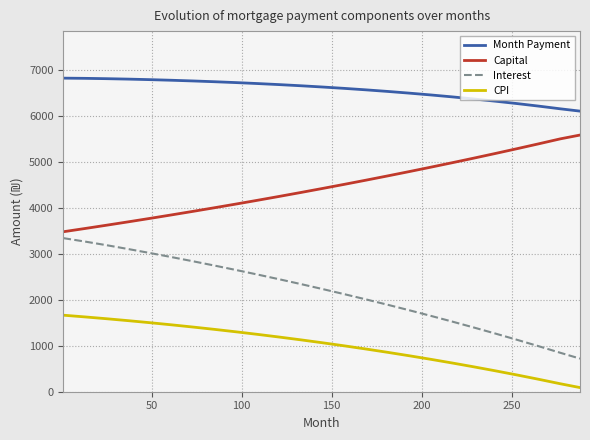

Which series has the largest total across all categories?

Month Payment